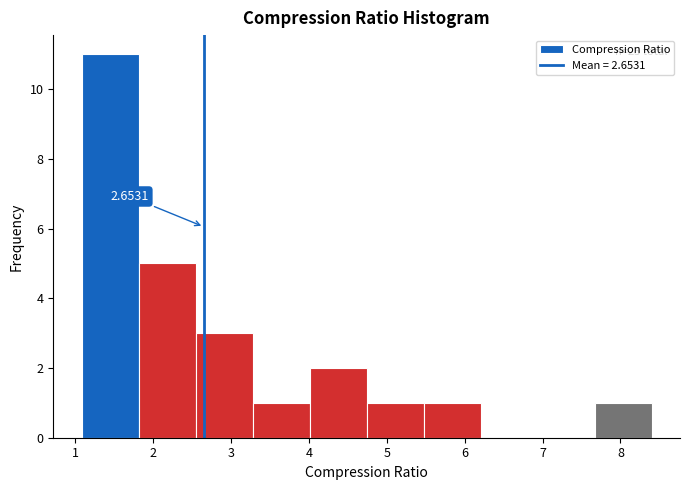

Which range on the x-axis has the tallest bar?

1.1 to 1.8